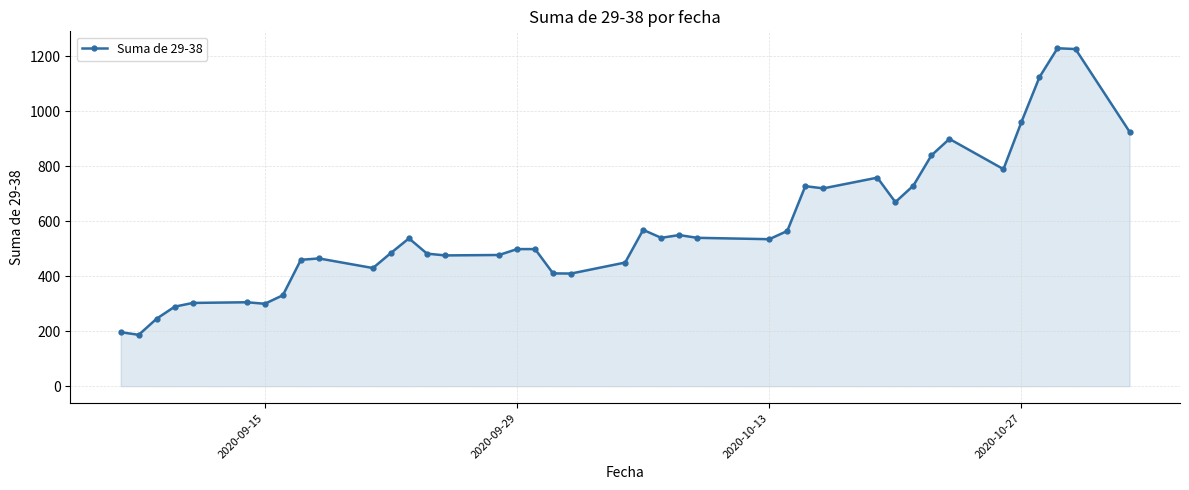

What is the difference between the maximum and minimum values?

1043.0